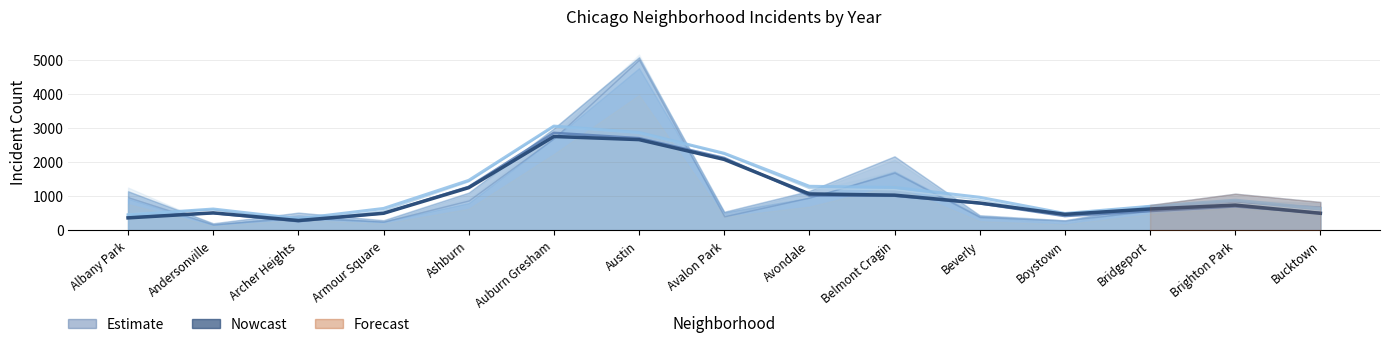

Reading left to right, list all the values displayed in this chart.

2017 trend: 474.3	604.7	270.7	564.7	1425.3	3040.7	2859.0	2237.0	1227.0	1192.0	885.7	429.3	588.0	790.3	558.0
2019 trend: 378.0	500.7	261.0	496.3	1273.7	2860.0	2704.3	2123.3	1016.3	1009.7	786.3	413.3	561.0	696.7	507.3
2023 trend: 448.7	620.7	336.7	637.3	1462.3	3057.7	2870.0	2258.0	1288.7	1254.7	966.0	489.7	700.7	881.0	634.0
Estimate: 361.0	507.7	282.7	496.0	1249.0	2752.3	2660.7	2078.7	1065.0	1029.0	797.3	464.7	622.7	736.3	495.7